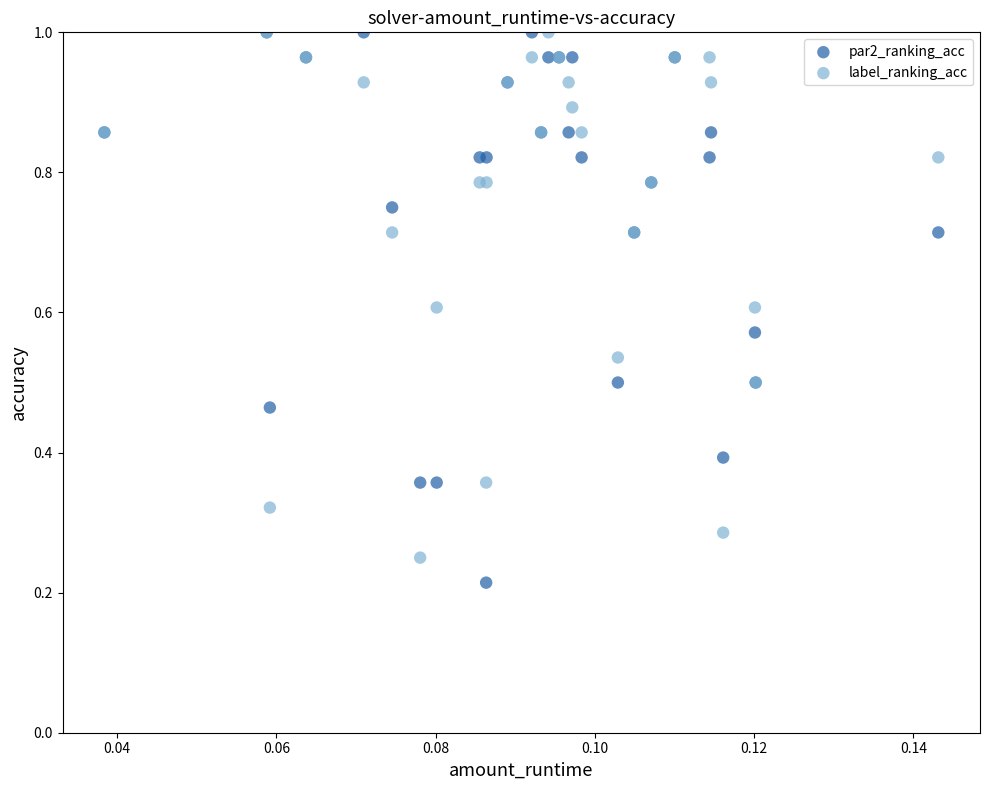

What are all the series names shown in the legend?

par2_ranking_acc, label_ranking_acc